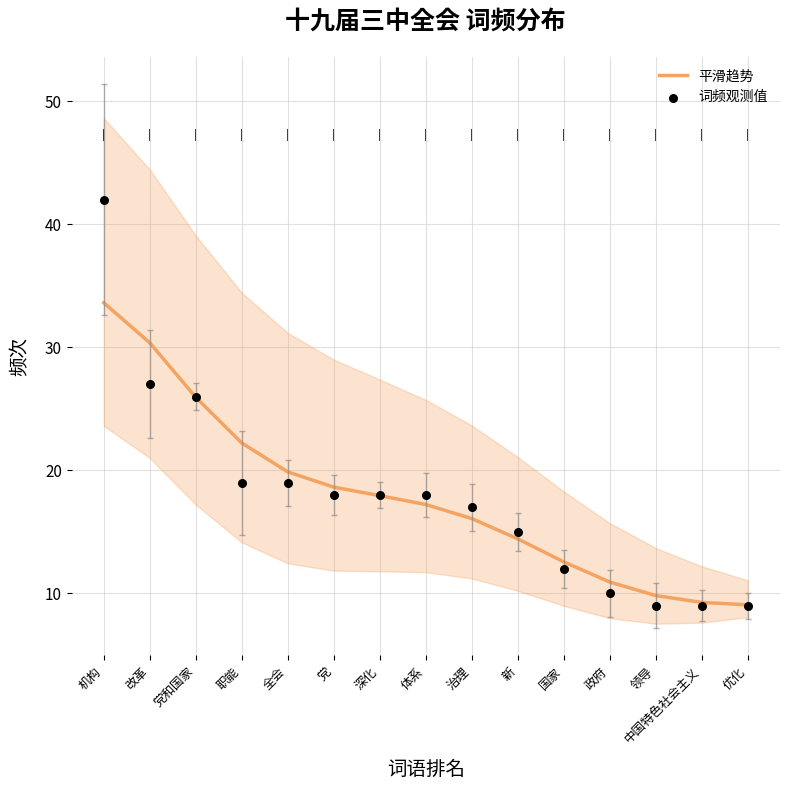

Which series reaches the minimum Y coordinate?

词频观测值